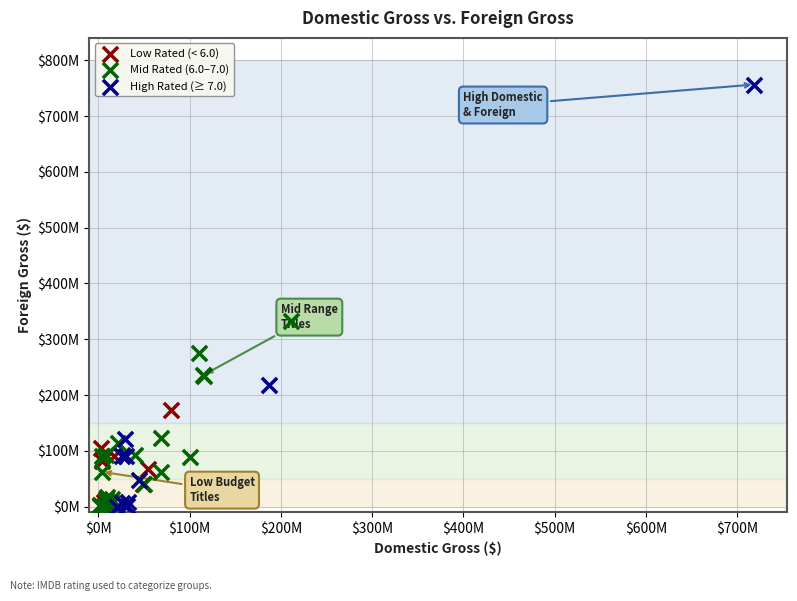

Which series contains the highest Y value?

High Rated (≥ 7.0)